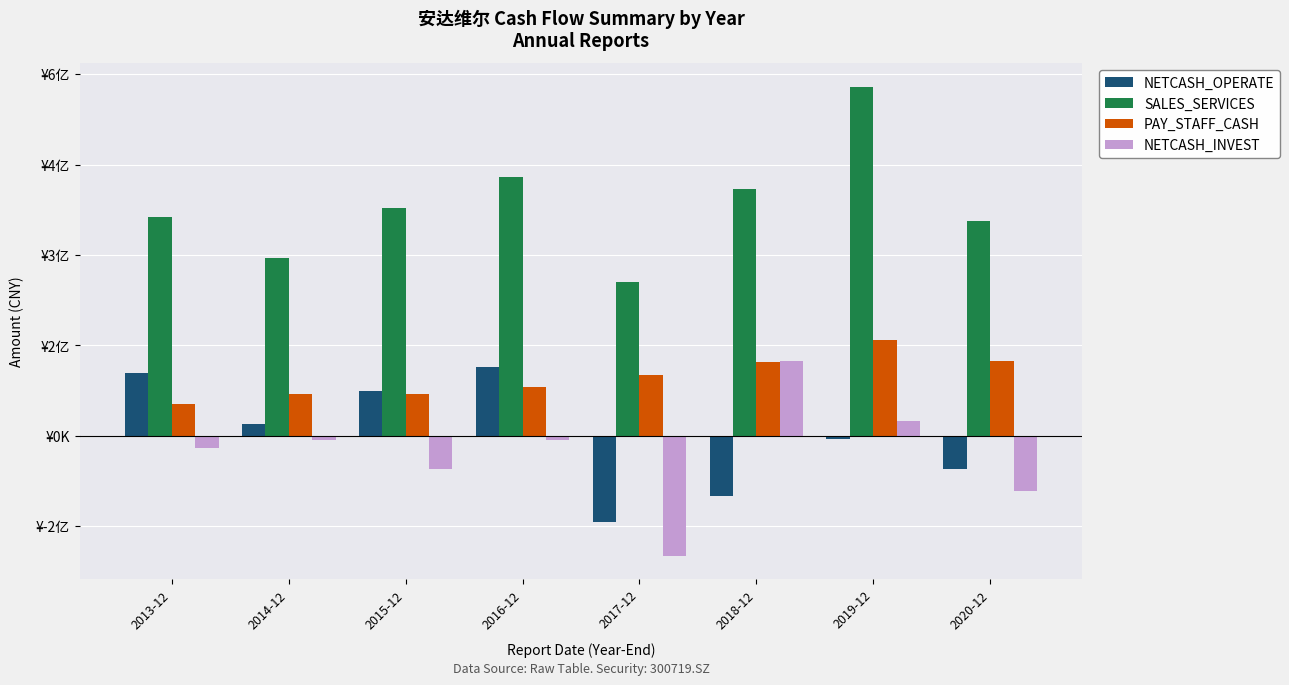

Does the chart contain any negative values?

Yes